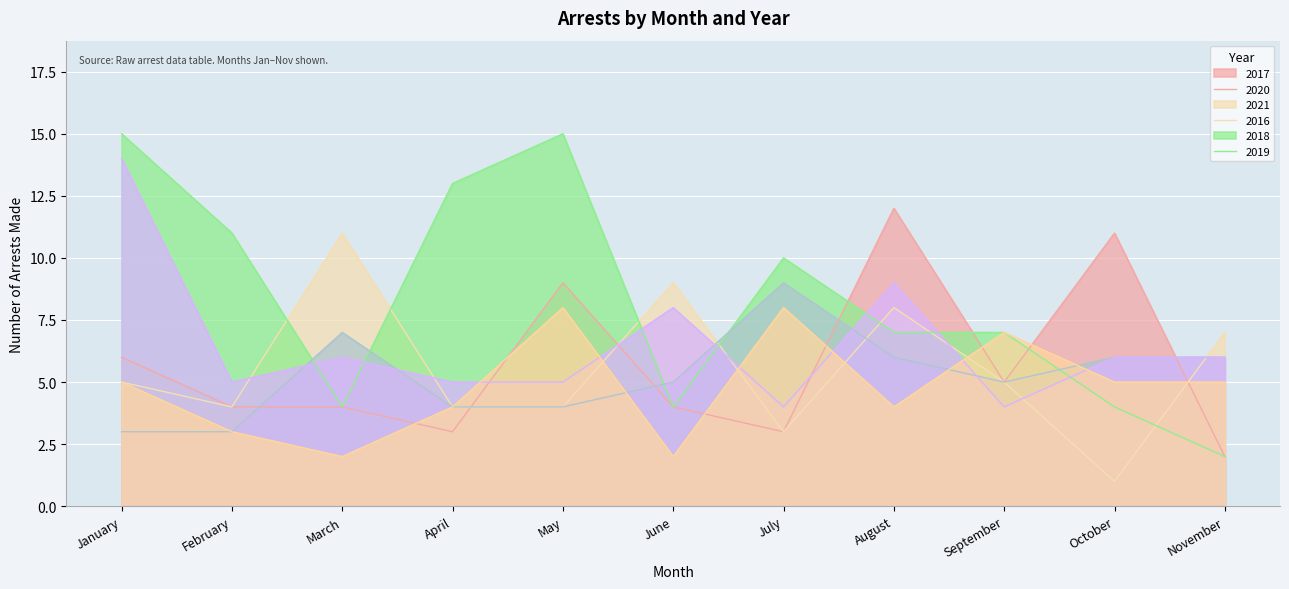

The value of arrest_made_2018 at November is 10. True or false?

False